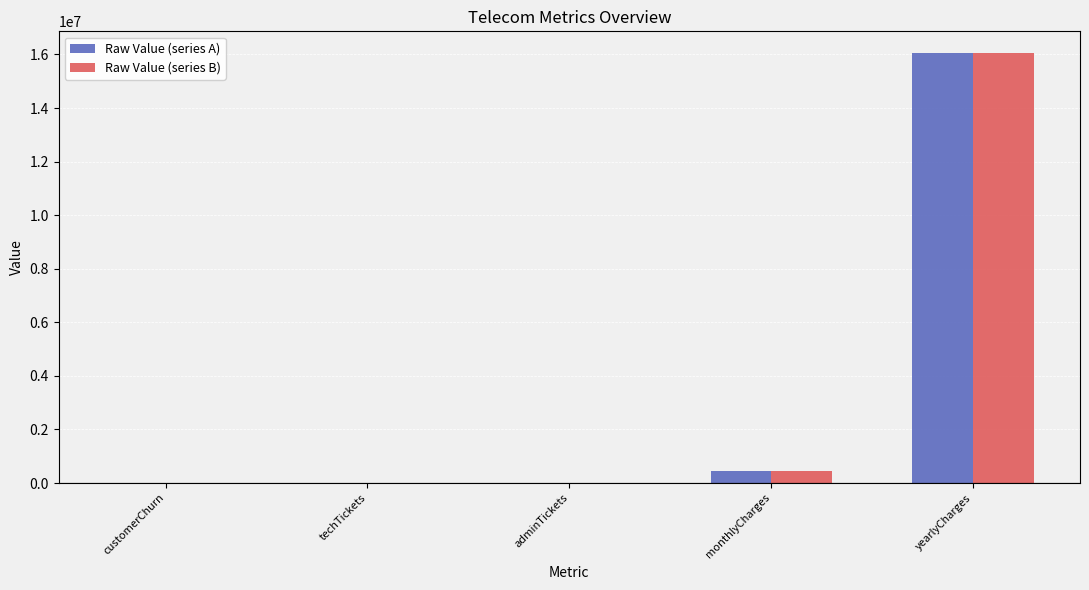

At which label is Raw Value (series B) closest to 8030934?

monthlyCharges